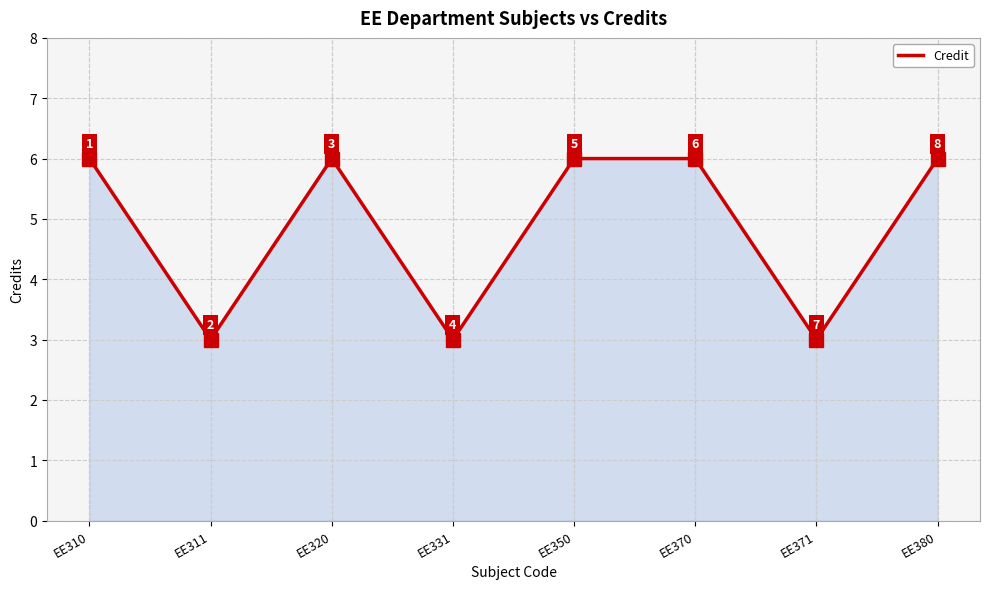

What is the maximum value shown in the chart?

6